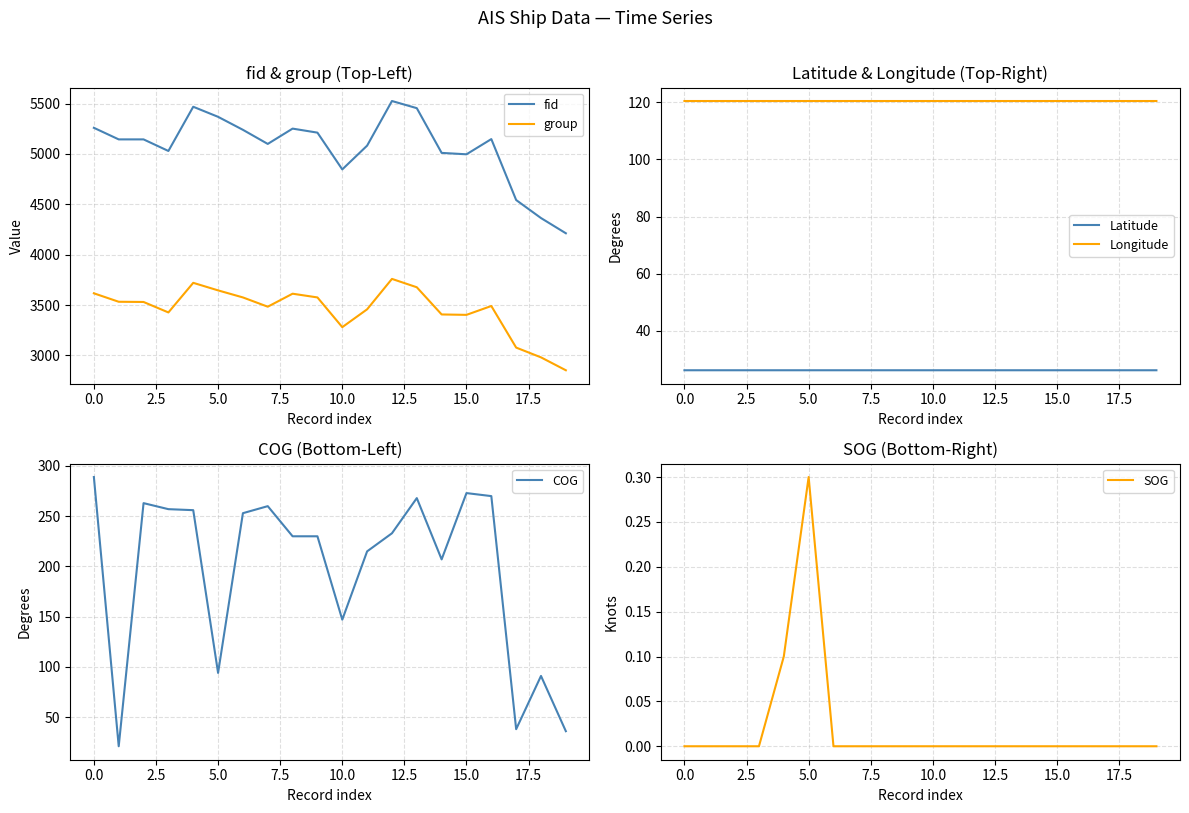

True or false: fid and SOG cross at least once.

False